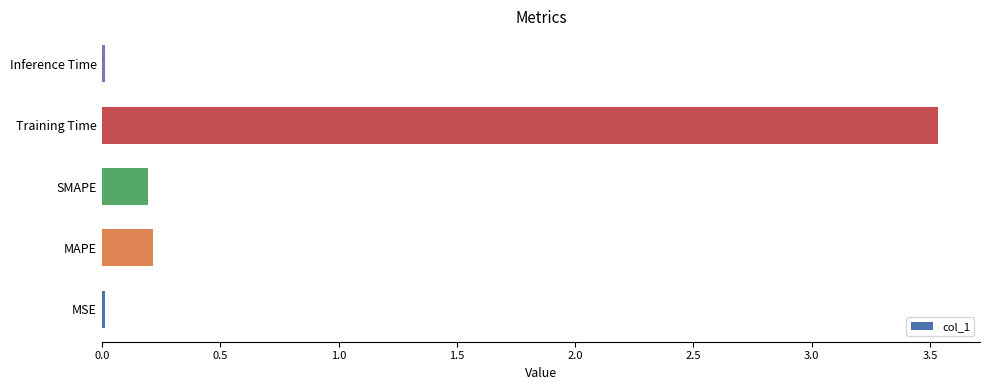

Which has a higher value, Inference Time or Training Time?

Training Time